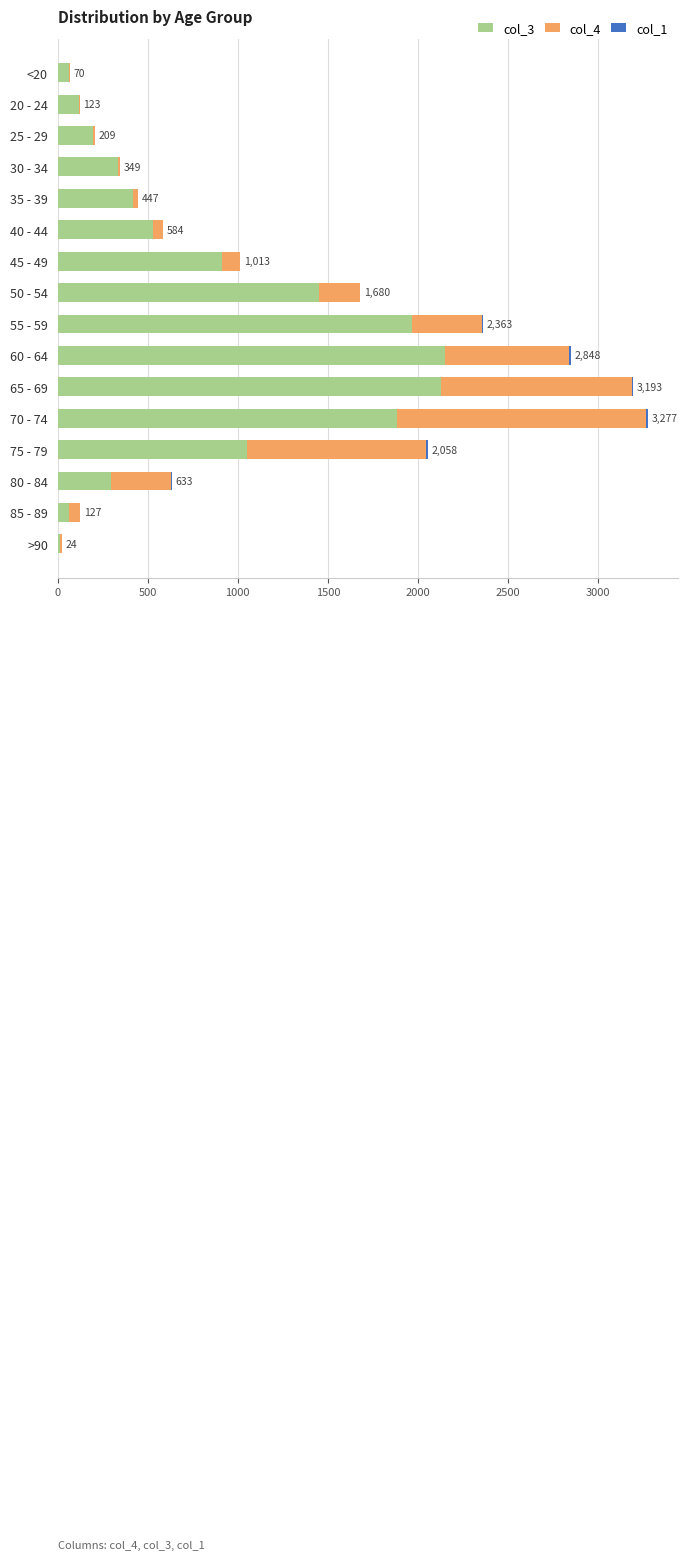

The value of col_3 at 30 - 34 is 592. True or false?

False